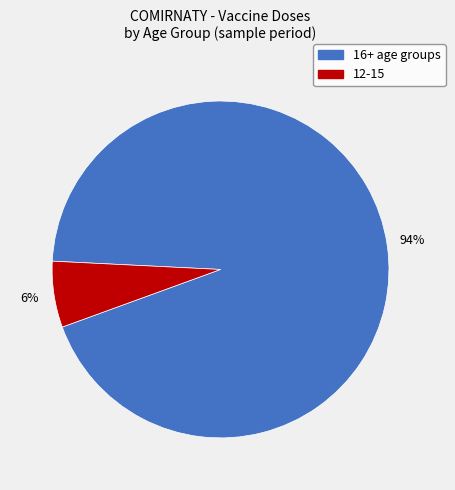

Is there a majority slice in this chart?

Yes